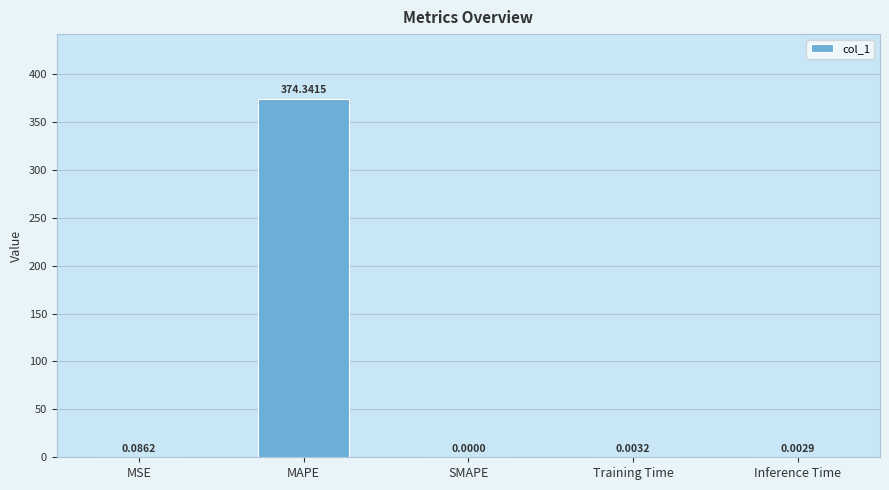

Where is the data nearest to the value 187?

MSE